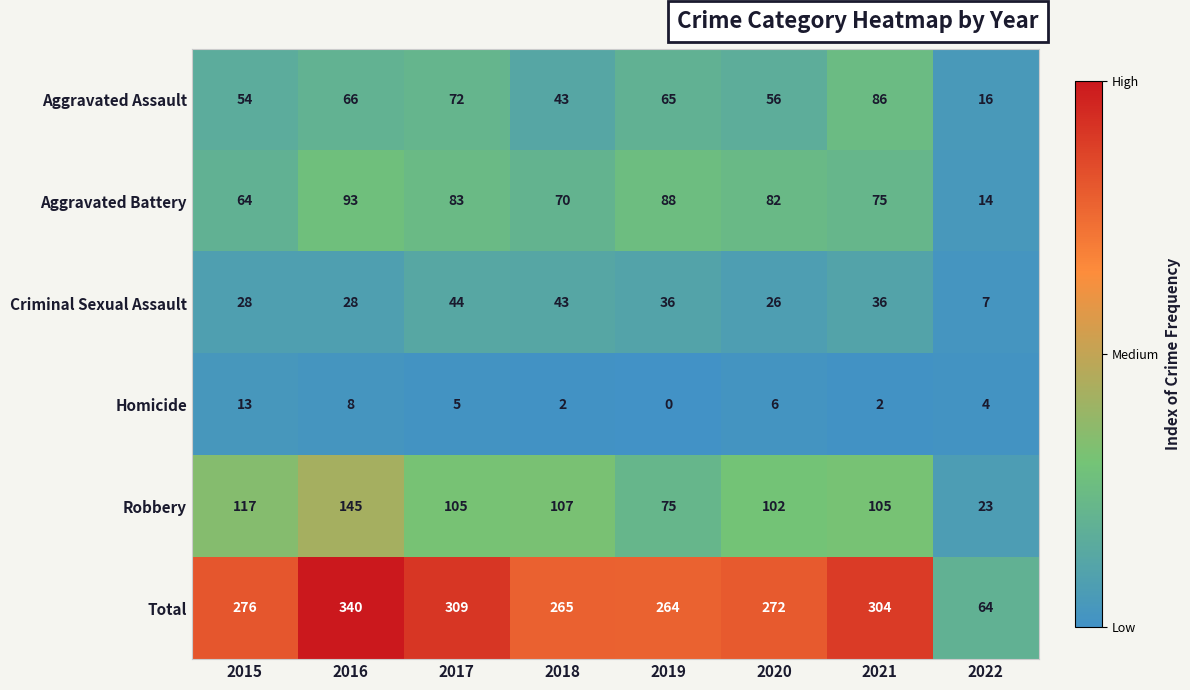

Is it true that Aggravated Battery equals 83 at 2017?

True